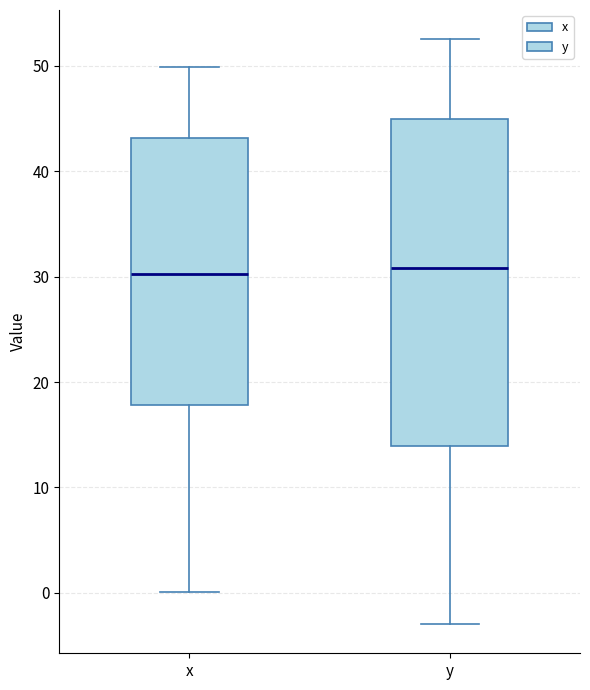

Reading left to right, transcribe this box plot: for each box, give where its median line is, the range the box spans, and where its two whiskers end, as read against the y-axis. The values are not printed on the chart, so give them approximately, as read against the axis.

x: median 30, box 18 to 43, whiskers 0 to 50
y: median 31, box 14 to 45, whiskers -3 to 53